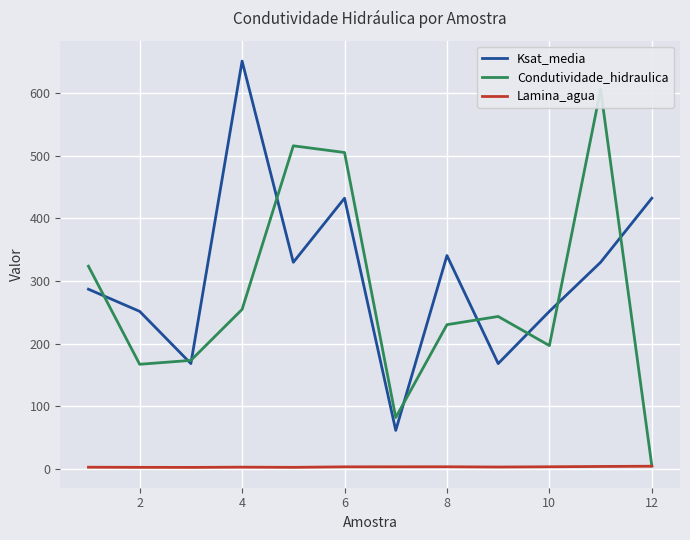

Is this an area chart (filled region under the line)?

No